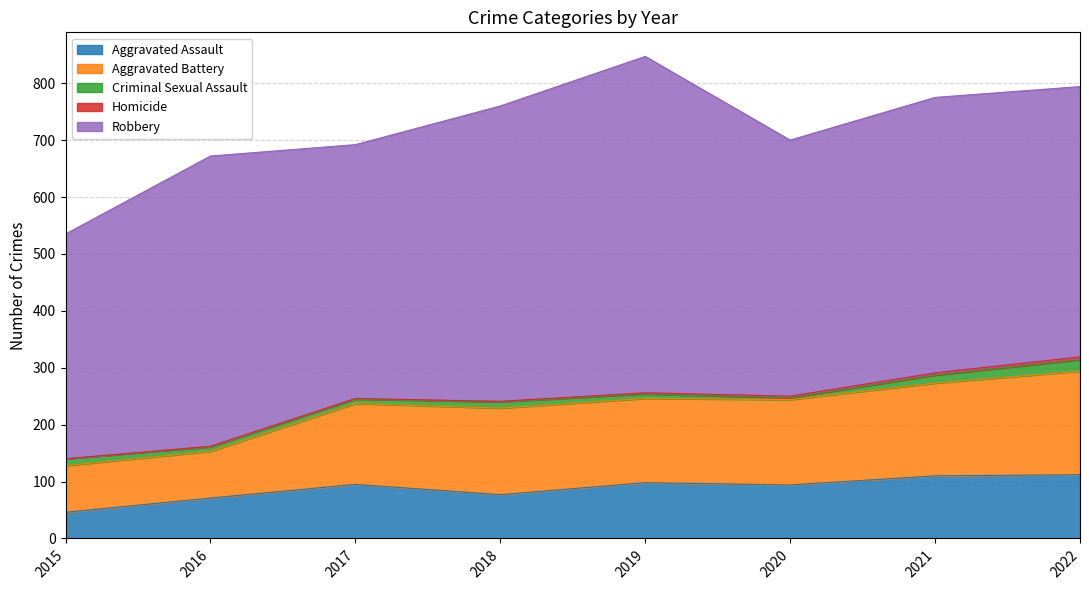

True or false: Robbery and Aggravated Battery intersect in this chart.

False